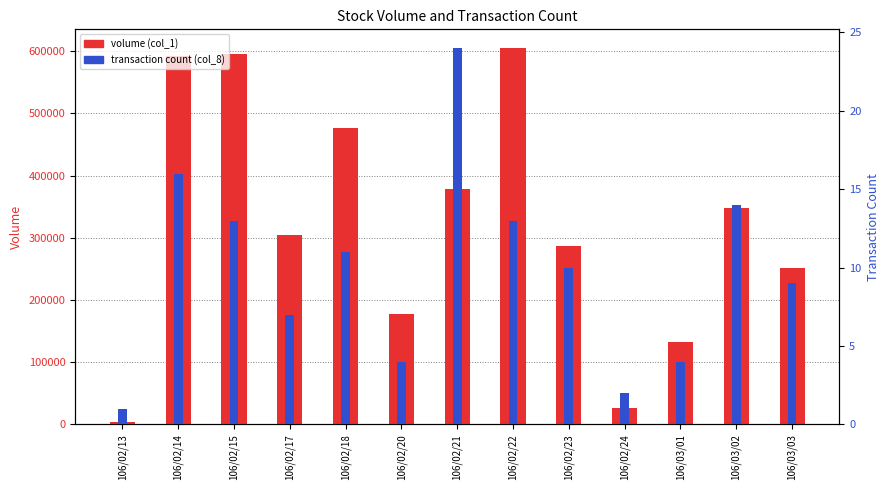

How many values in the volume (col_1) series exceed 304000?

6